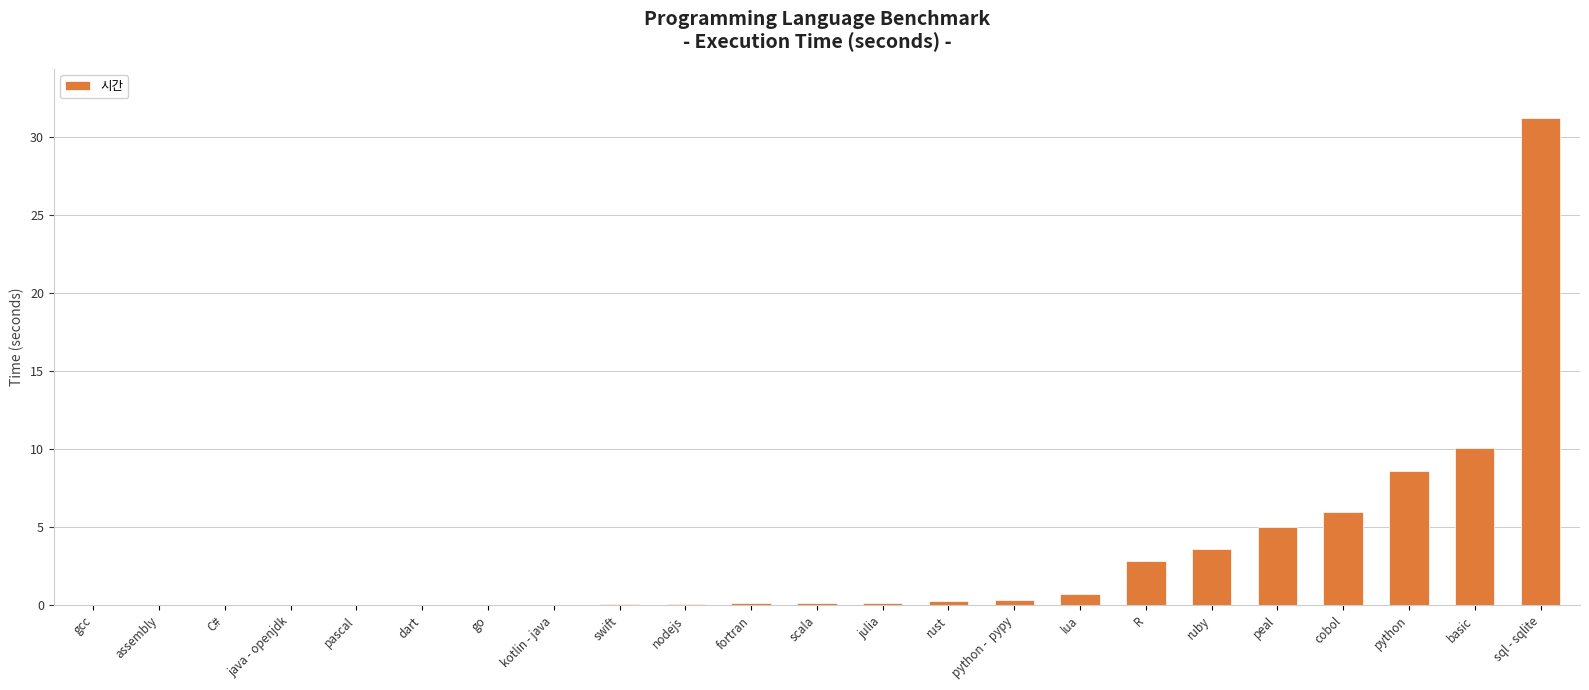

At which category does the chart reach its peak across all series?

sql - sqlite